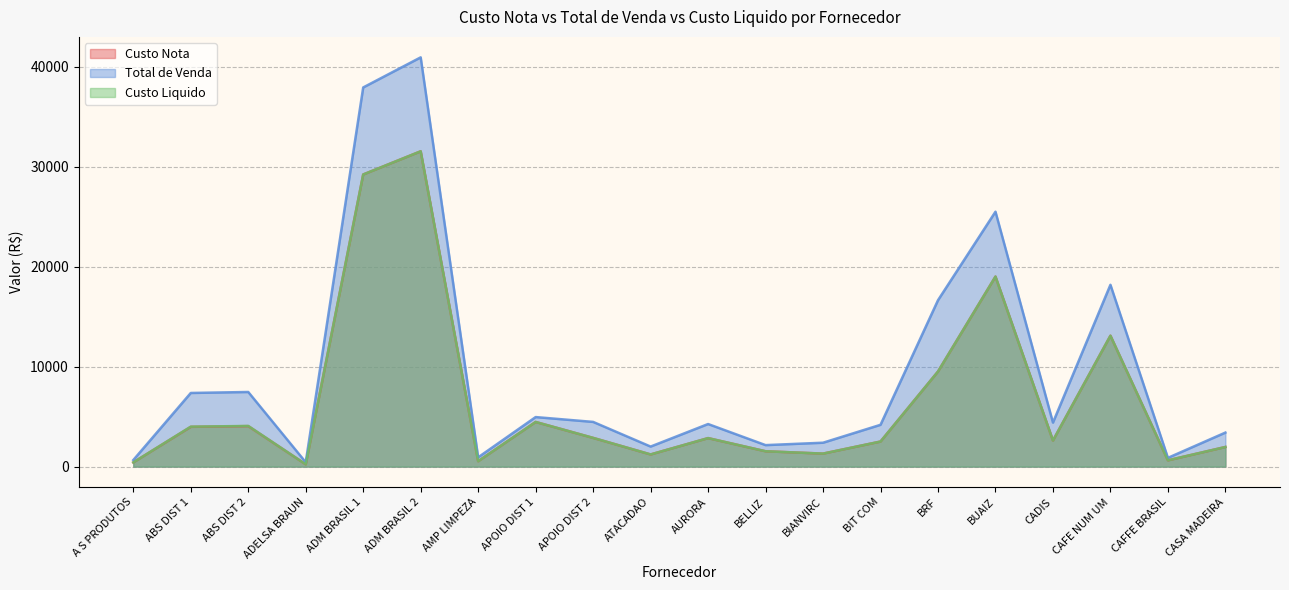

What is the difference between the maximum and second lowest values in the Custo Liquido series?

31137.1